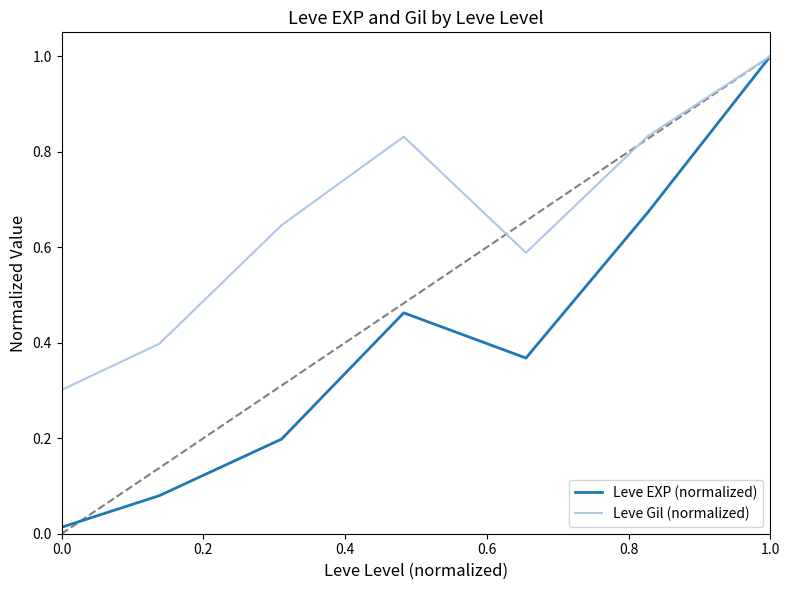

What is the greatest value displayed?

1.0